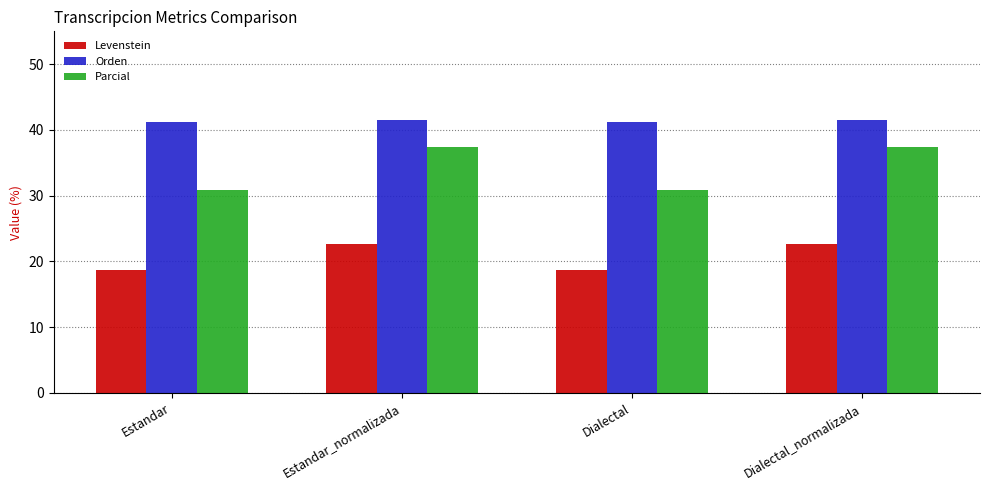

What is the difference between the highest and lowest values at Estandar?

22.5